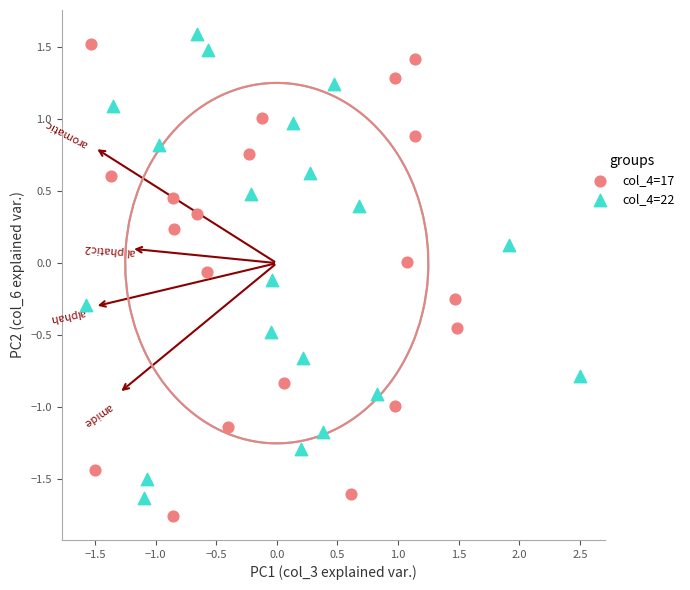

Which series reaches the minimum Y coordinate?

col_4=17